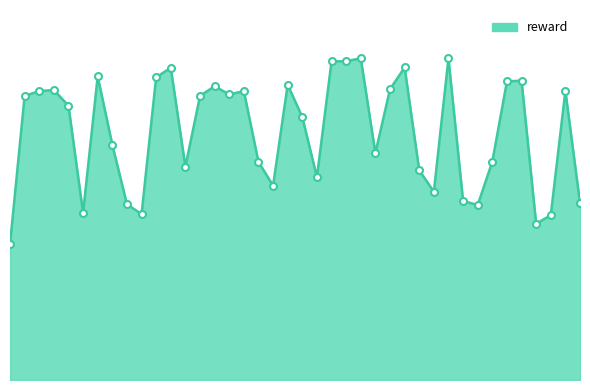

Does the chart have visible grid lines?

No